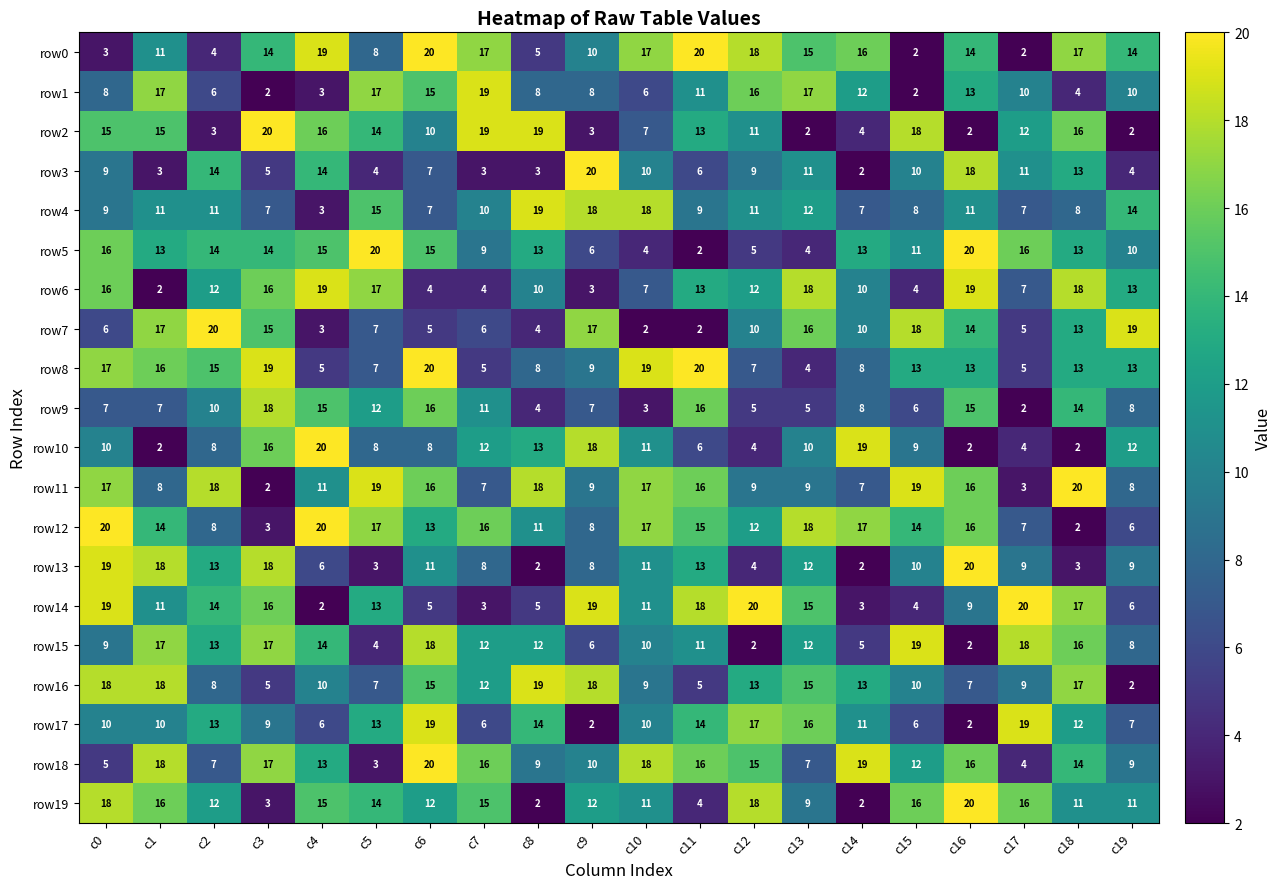

What is the greatest value displayed?

20